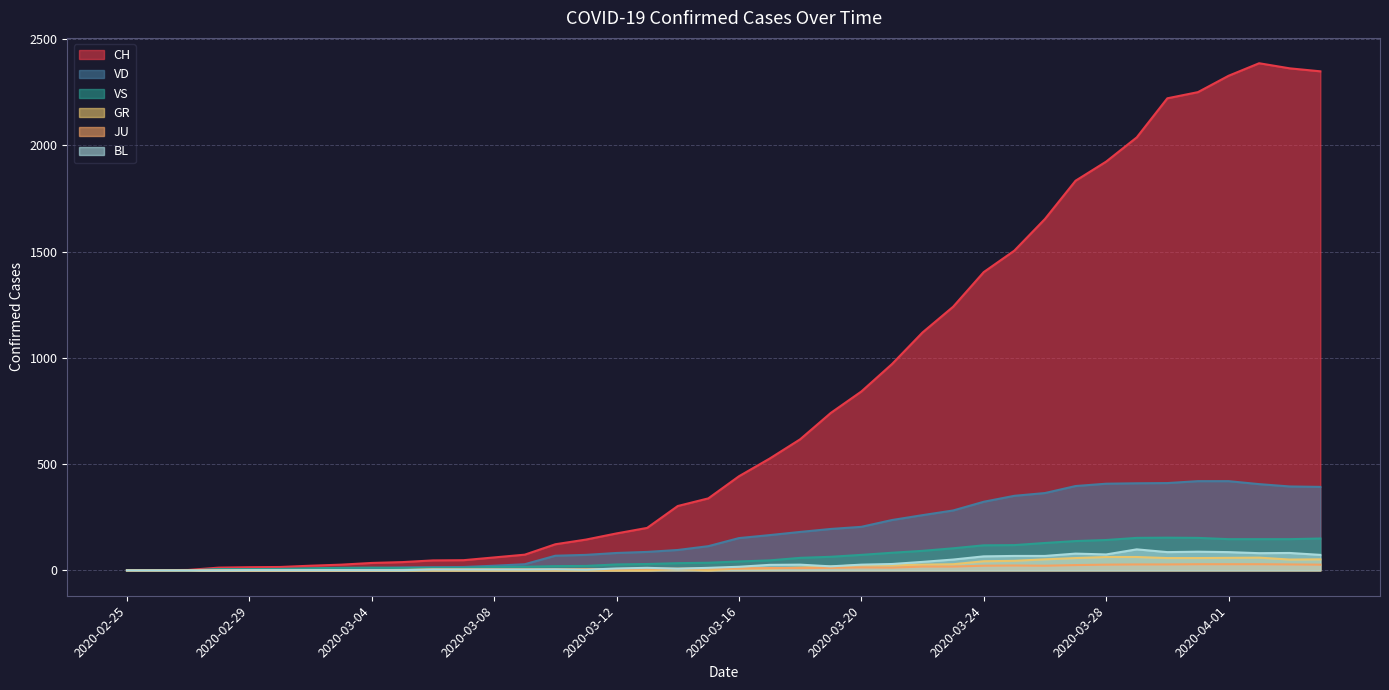

In VS, how many points are lower than both neighbors (excluding endpoints)?

1